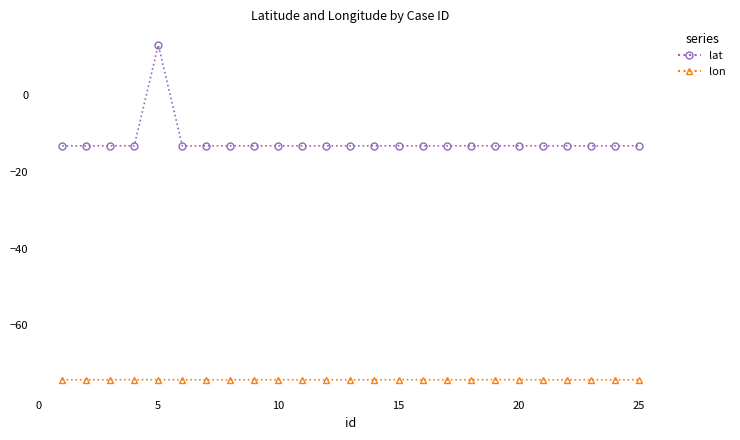

Which series has the largest range (max minus min)?

lat